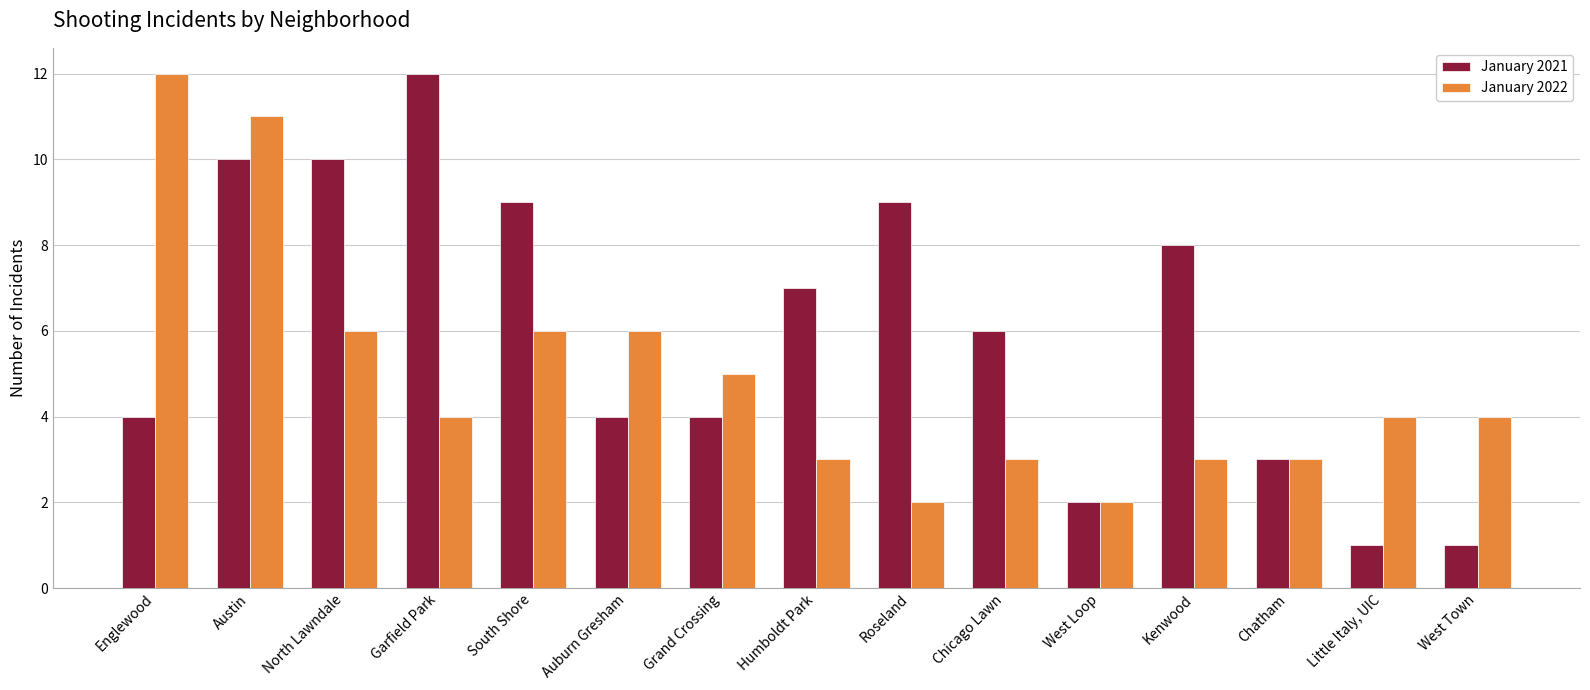

Which series has the largest range (max minus min)?

January 2021